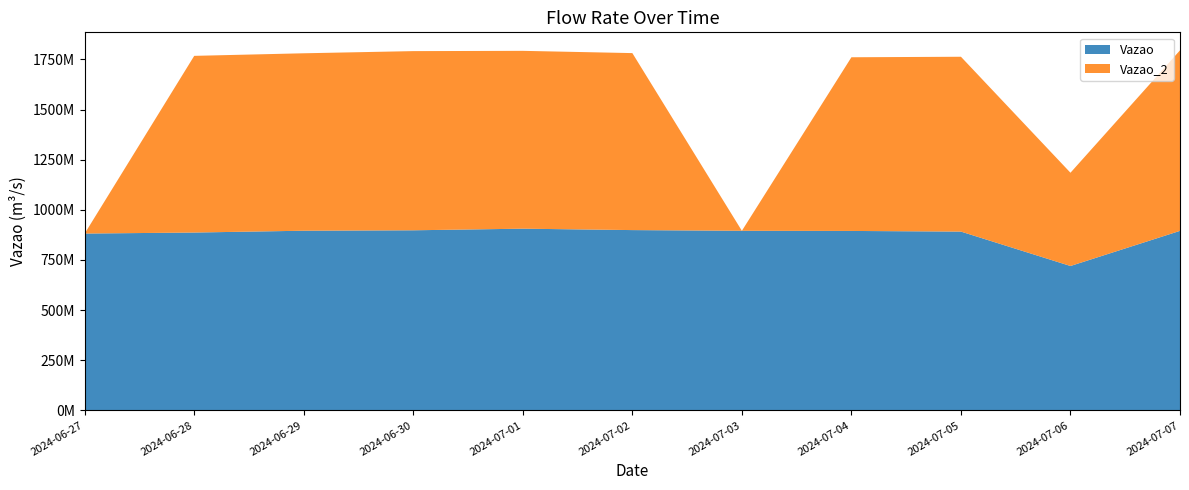

Reading right to left, what are all the values shown in this chart?

Vazao: 895013834	719795319	891396998	894647592	895403446	898892809	905919681	897896930	895748421	886676796	881619602
Vazao_2: 900439944	465149174	872051500	866231102	0	882745603	886988841	893651666	885000046	881230276	0